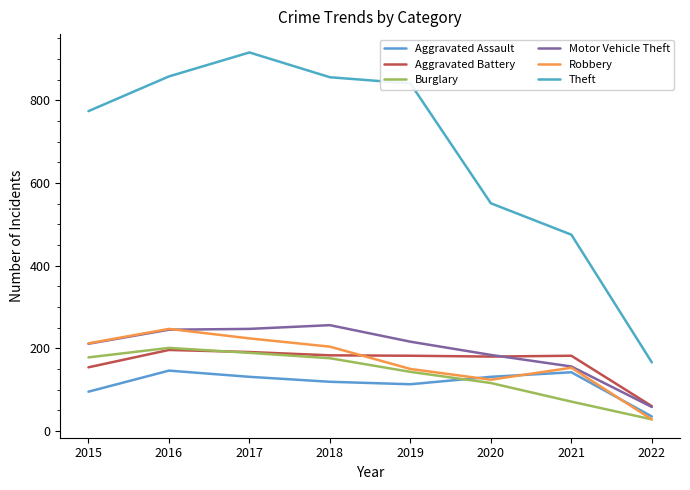

How many interior local peaks does the Theft series have?

1